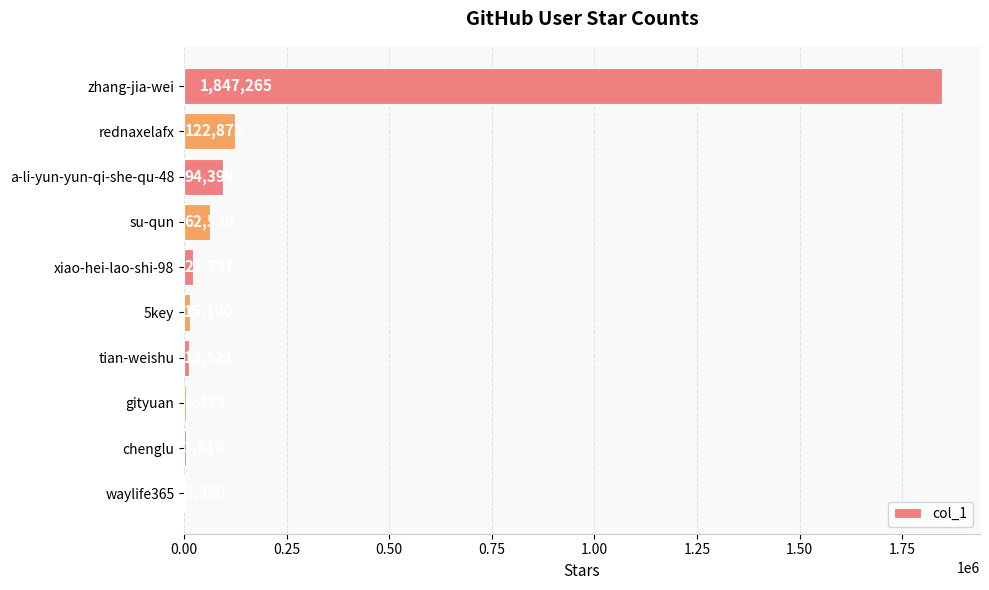

What value does the data have at a-li-yun-yun-qi-she-qu-48, to the nearest 10?

94400